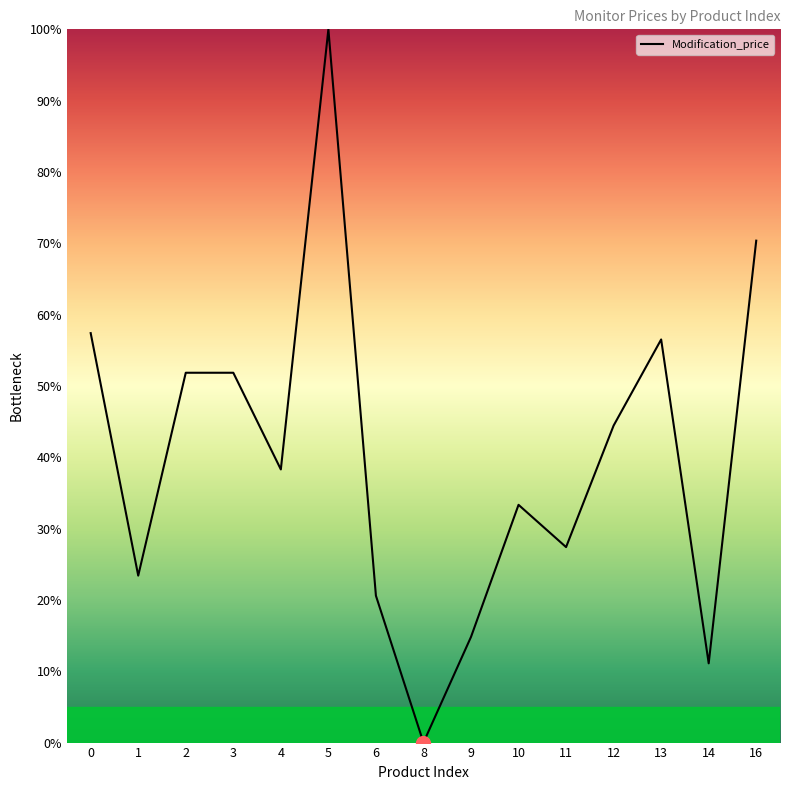

Does the chart display data point markers on the line(s)?

No